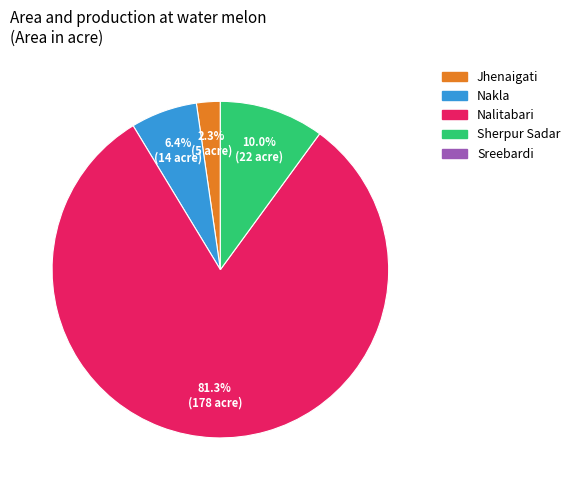

Is there any slice that represents more than half of the pie?

Yes